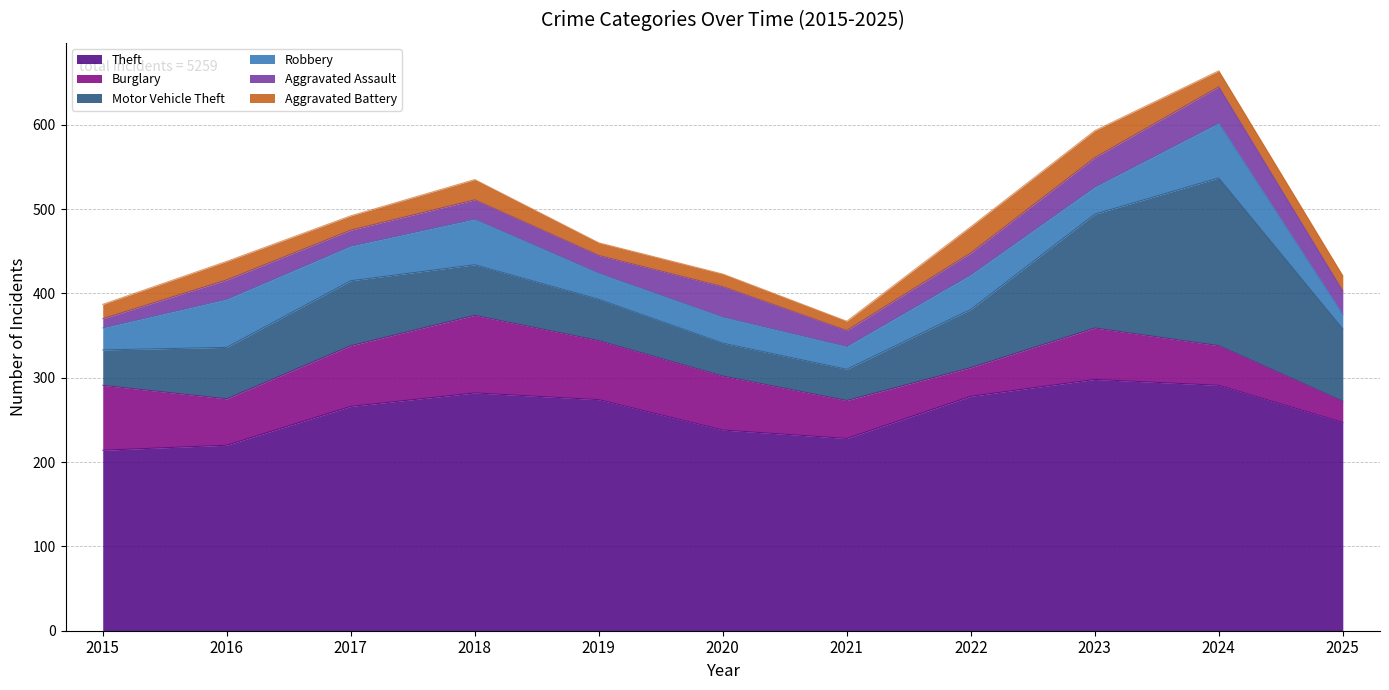

Rank the categories by Robbery value from lowest to highest.

2025, 2015, 2021, 2019, 2020, 2023, 2017, 2022, 2018, 2016, 2024